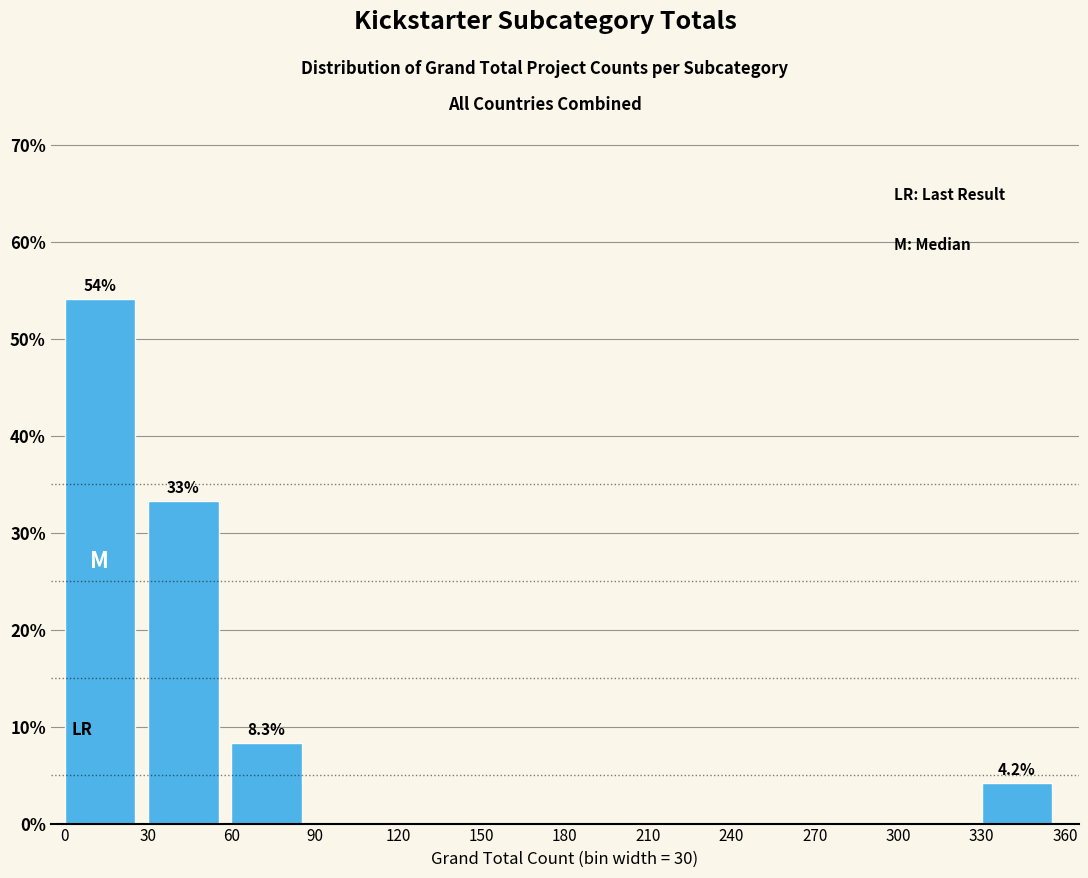

Which range on the x-axis has the tallest bar?

0 to 30